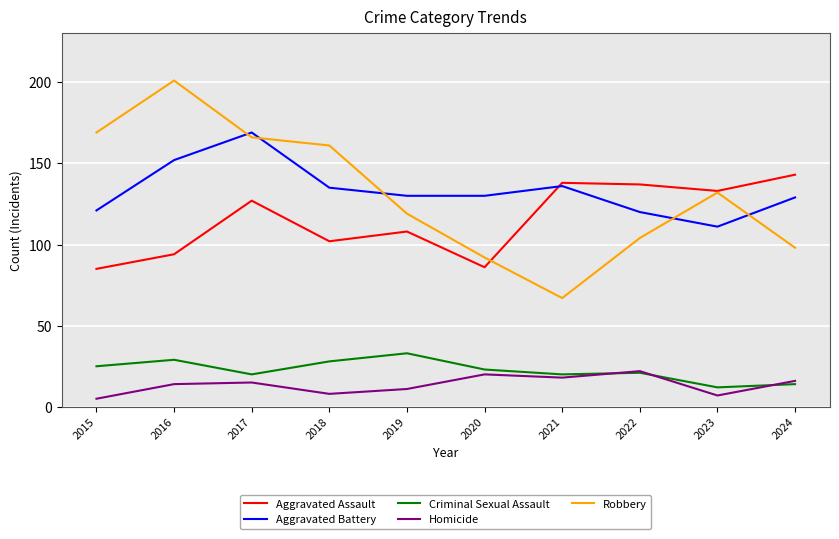

Is it true that Aggravated Battery equals 208 at 2022?

False